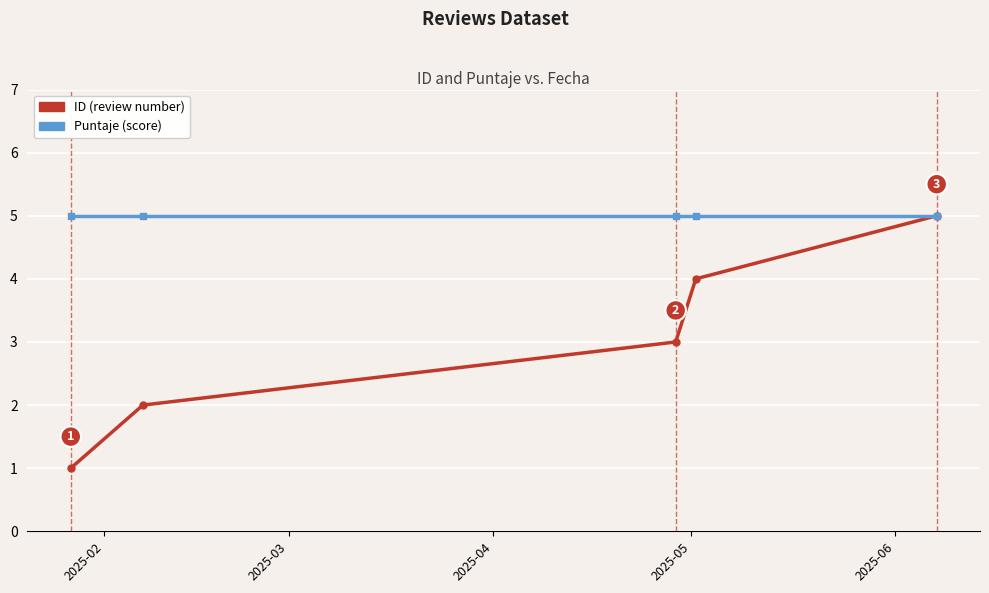

What is the greatest value displayed?

5